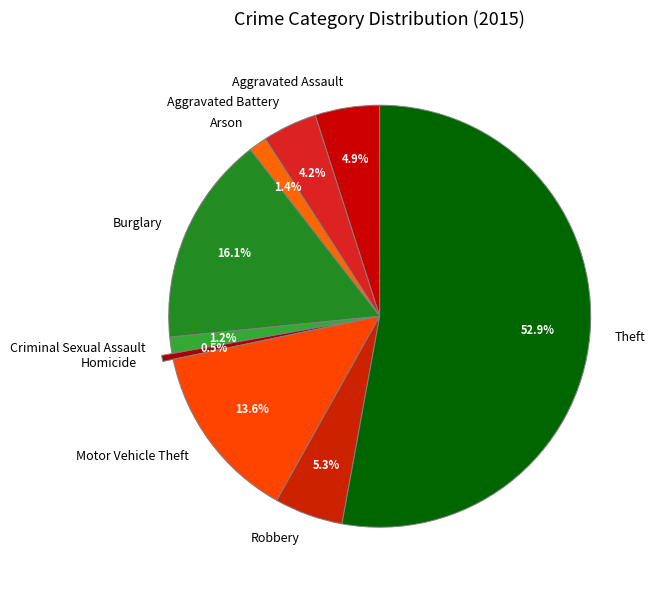

To the nearest percent, what is the difference between the largest and smallest slice percentages?

52%